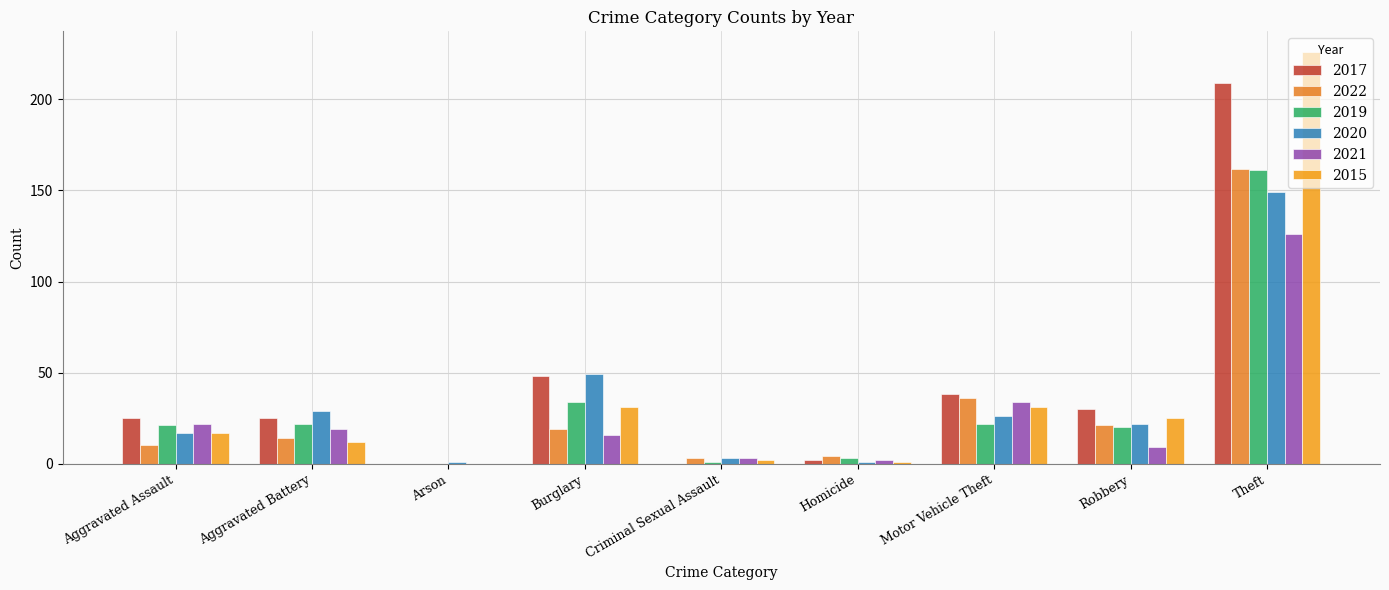

What is the total value across all series at Burglary?

197